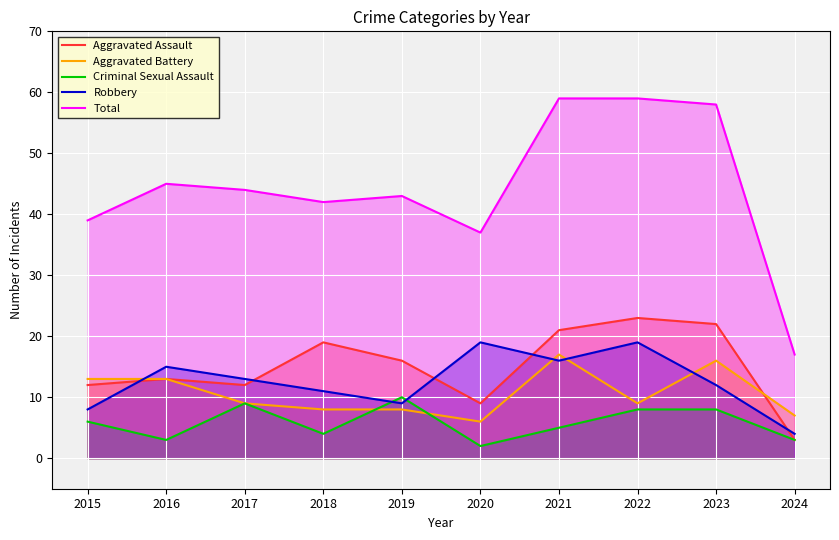

What are all the series names shown in the legend?

Aggravated Assault, Aggravated Battery, Criminal Sexual Assault, Robbery, Total